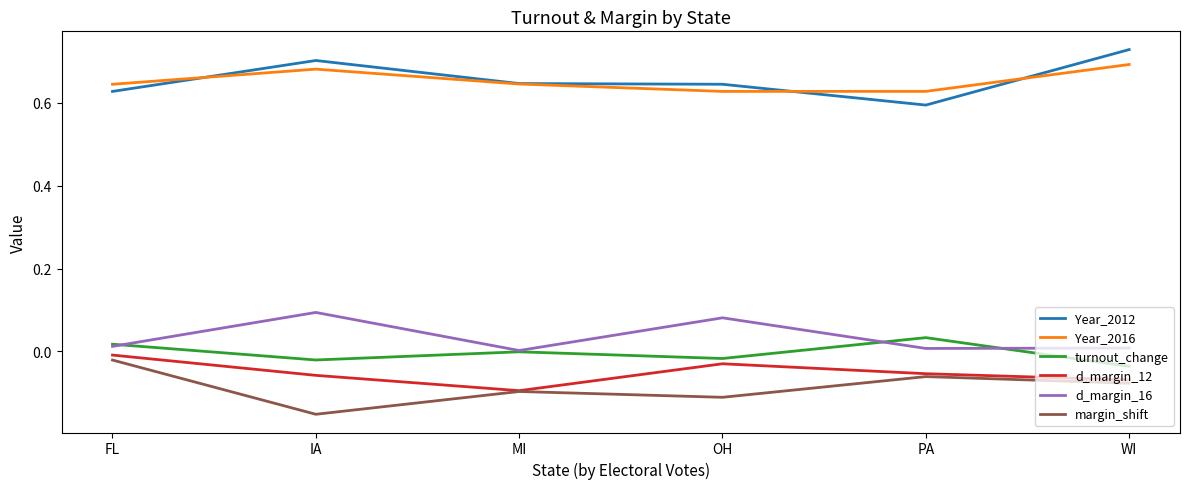

True or false: turnout_change has a value of -0.0 at MI.

True